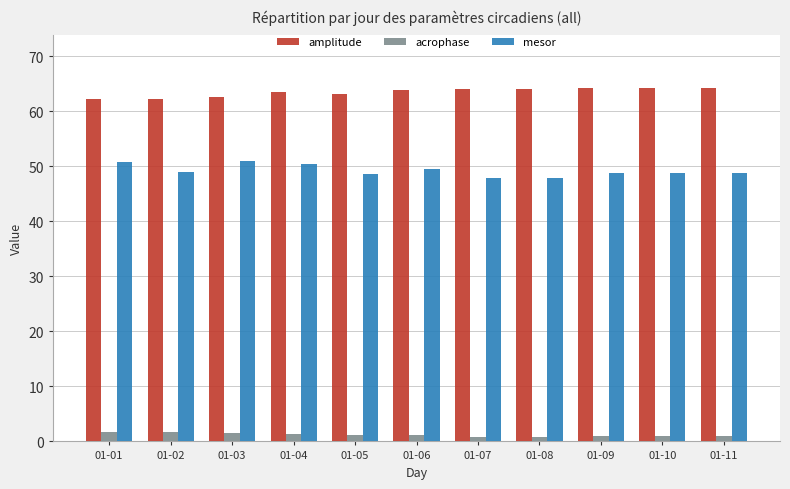

At 01-06, list the series in order from smallest to largest.

acrophase, mesor, amplitude